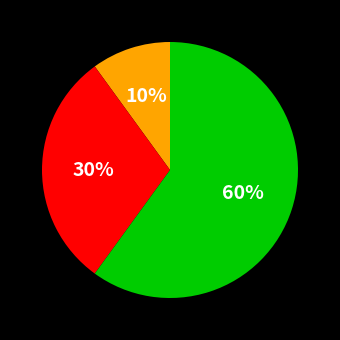

Is there a majority slice in this chart?

Yes